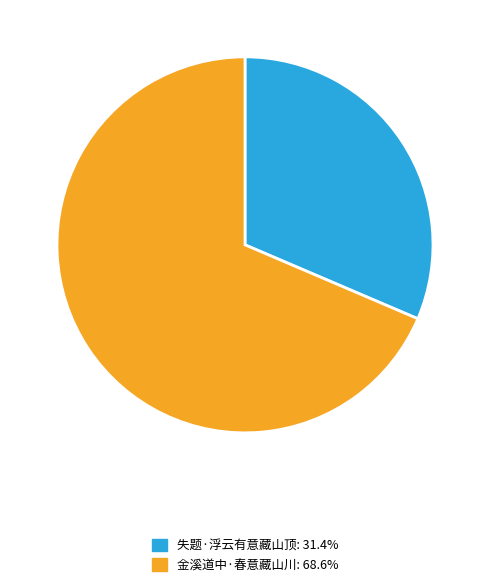

Rank the categories by value from lowest to highest.

失题·浮云有意藏山顶, 金溪道中·春意藏山川